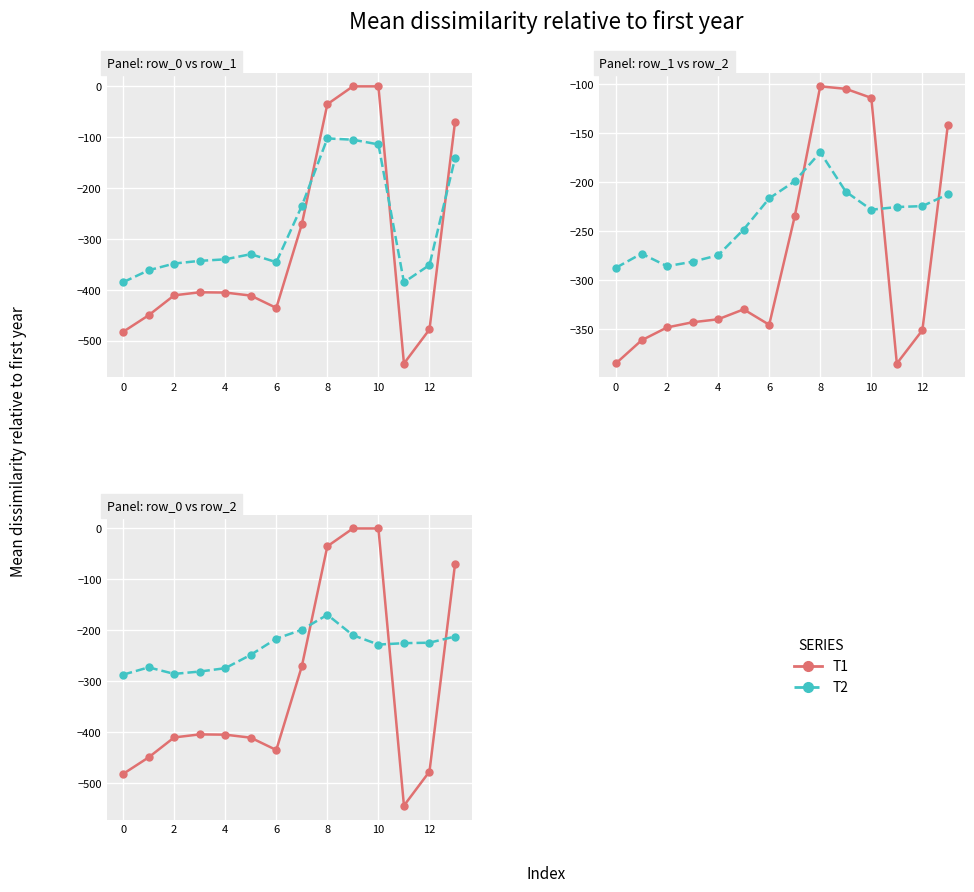

Between 0 and 7, which is larger?

7